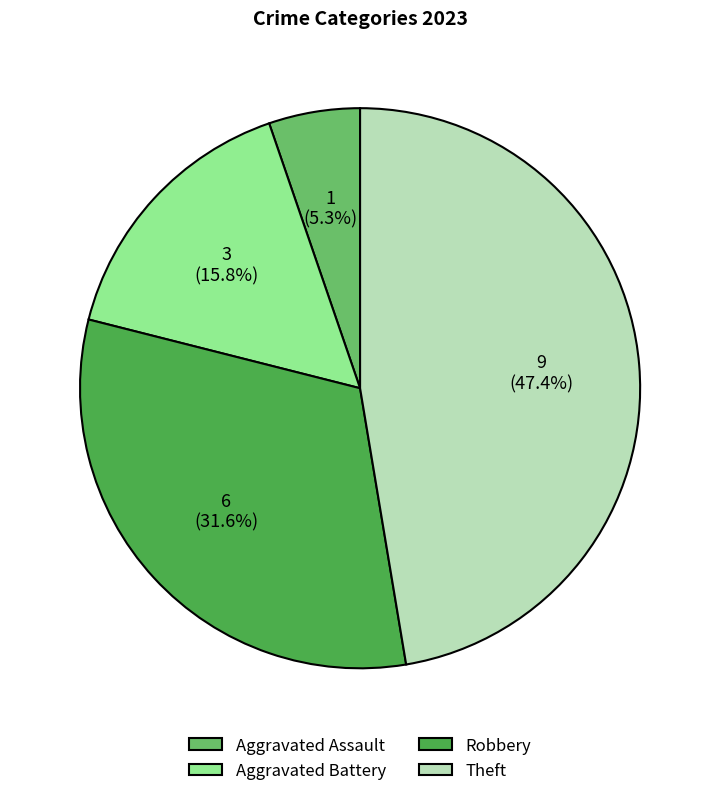

Does Aggravated Assault represent more than half of the total?

No